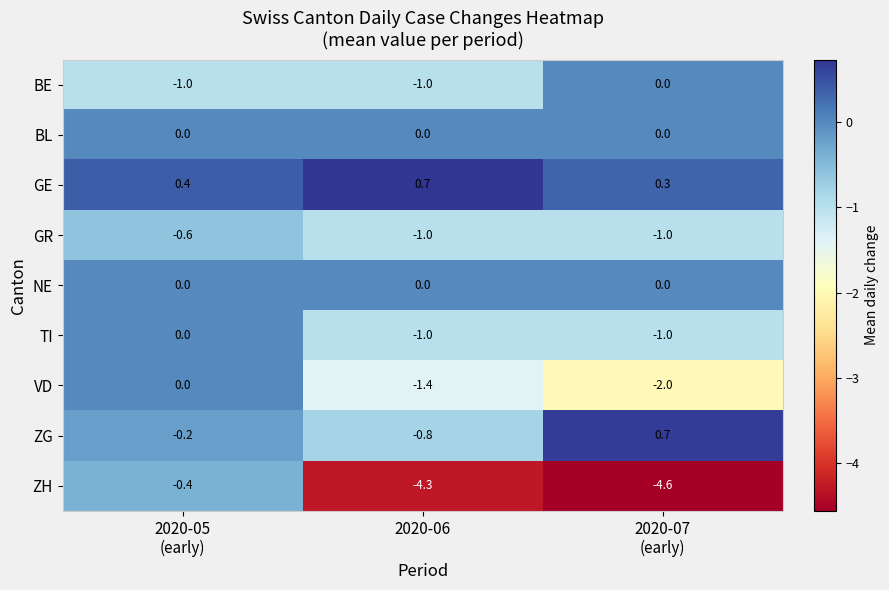

Which series has the largest range (max minus min)?

ZH